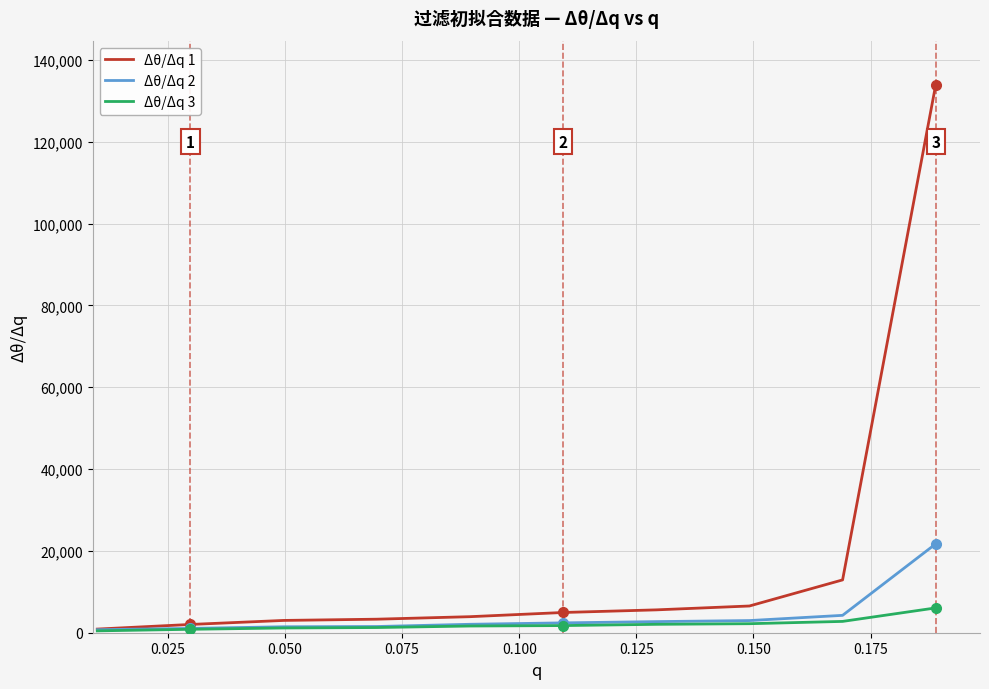

Which series has the largest total across all categories?

Δθ/Δq 1